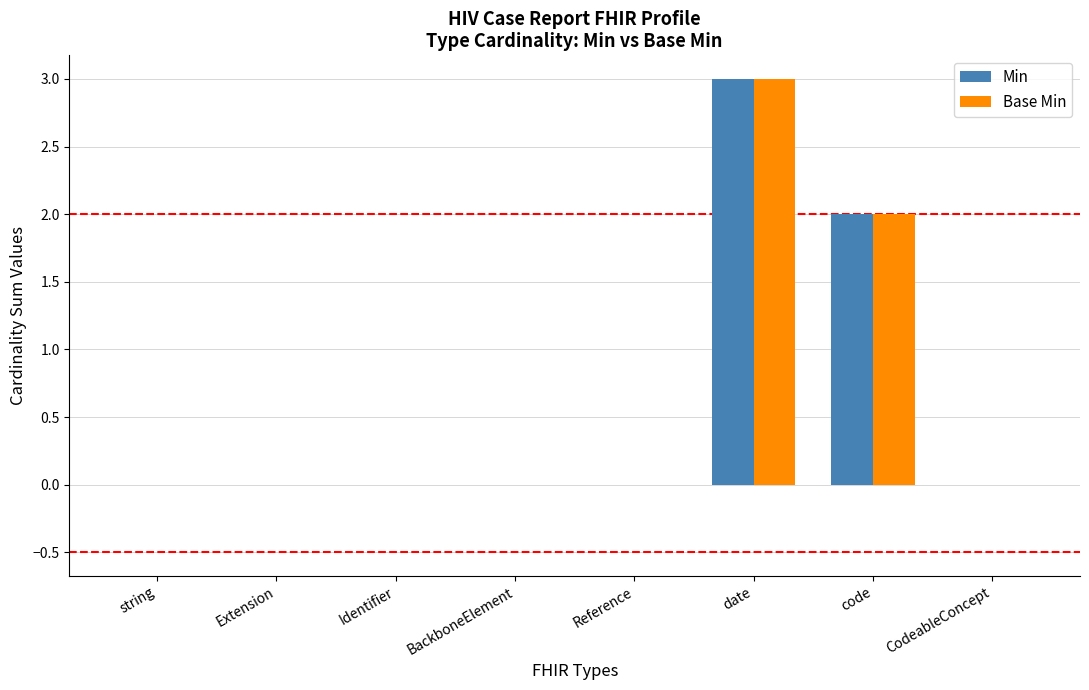

At which category is the sum across all series the highest?

date